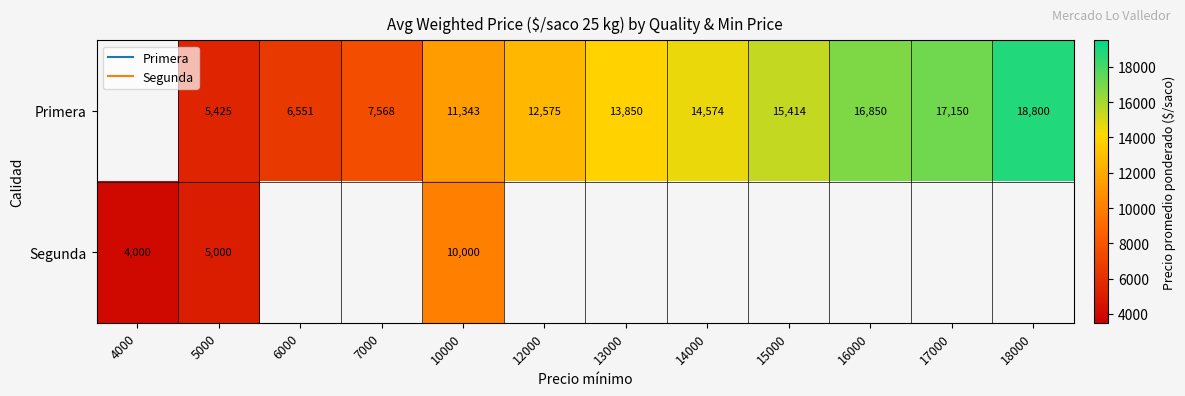

Where is Segunda nearest to the value 5000?

5000